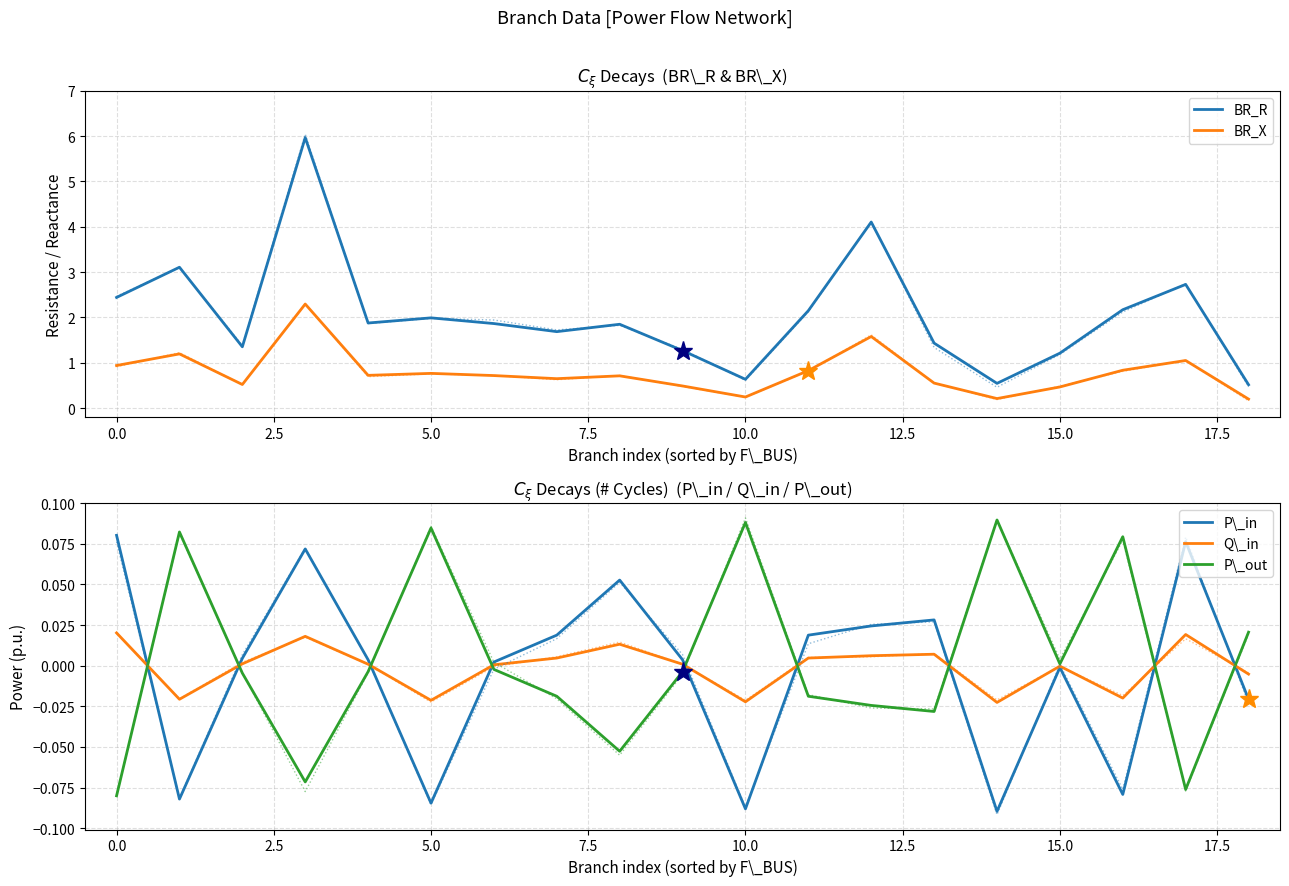

True or false: BR_X and BR_R intersect in this chart.

False